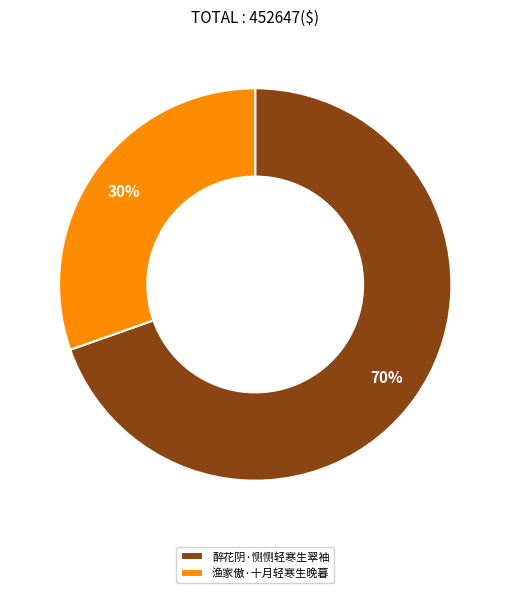

To the nearest percent, what is the combined percentage of 醉花阴·恻恻轻寒生翠袖 and 渔家傲·十月轻寒生晚暮?

100%